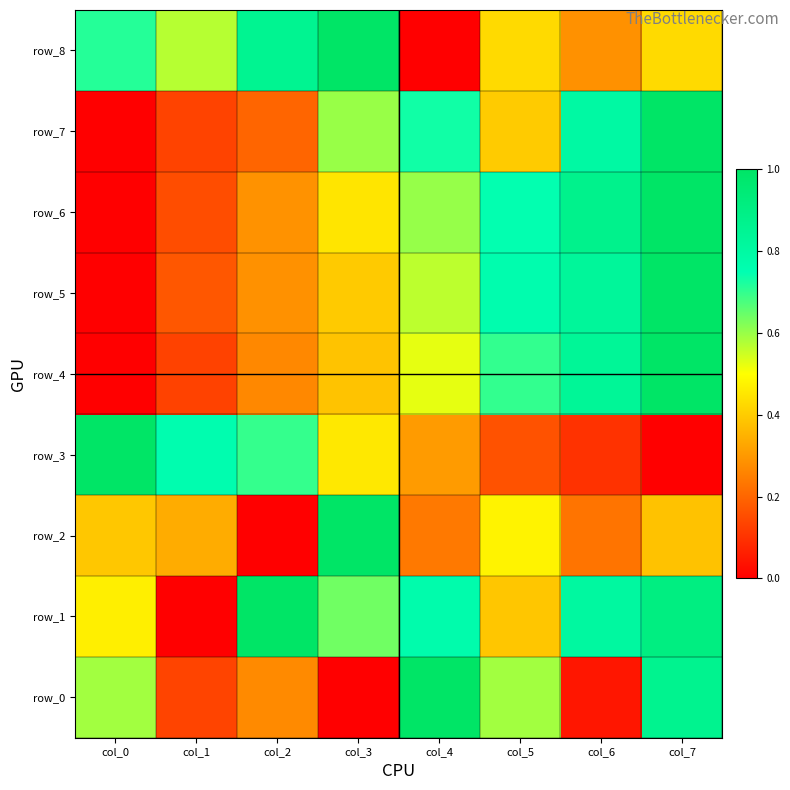

Rank the series by their maximum value, from highest to lowest.

row_0, row_1, row_2, row_3, row_4, row_5, row_6, row_7, row_8